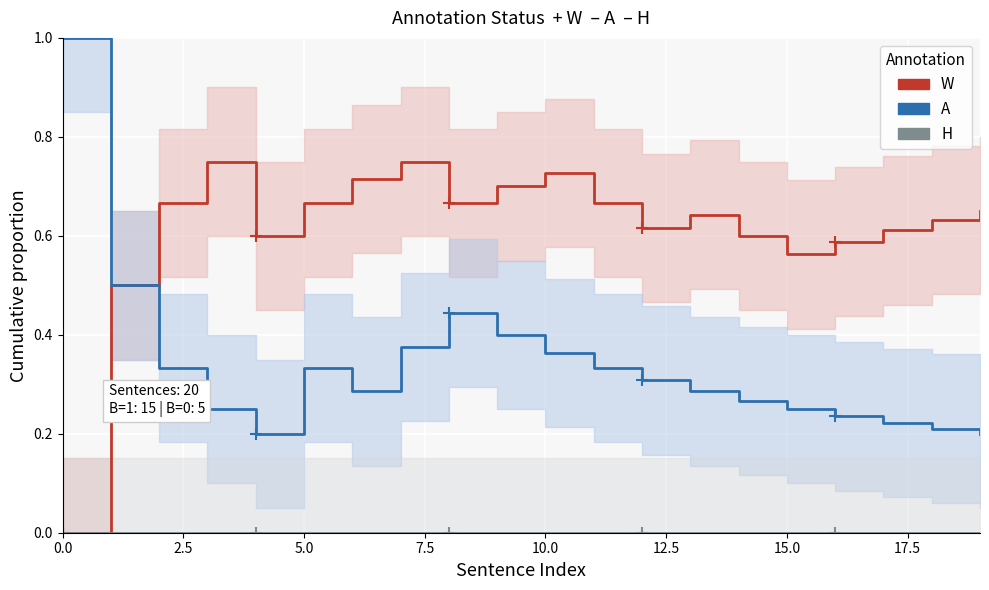

Which has a higher value, 18 or 9?

9